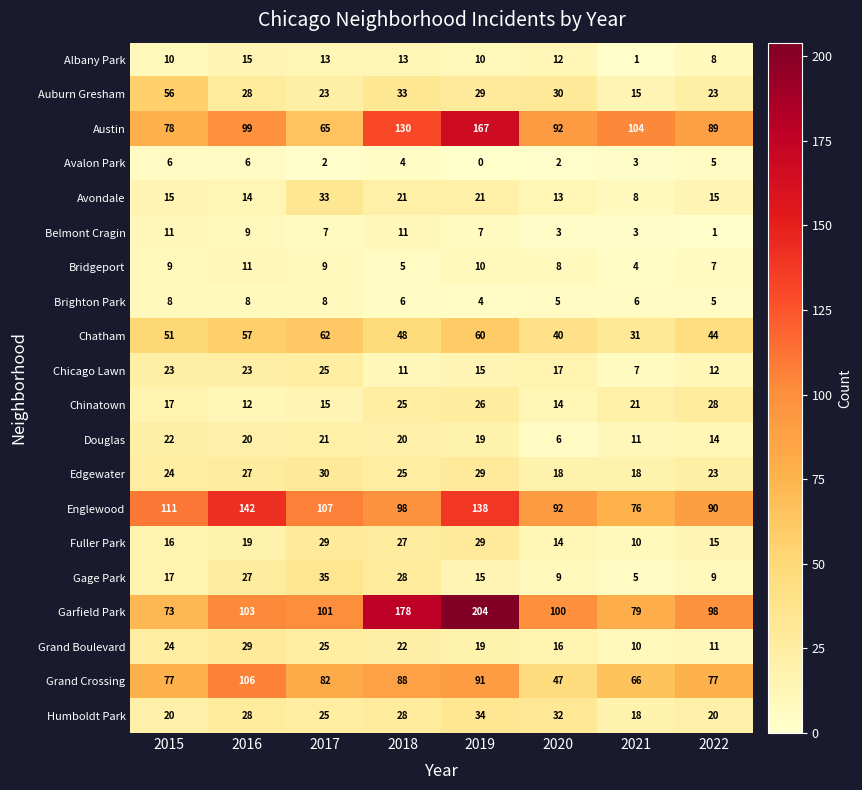

How many values in the Chicago Lawn series are below 17?

4